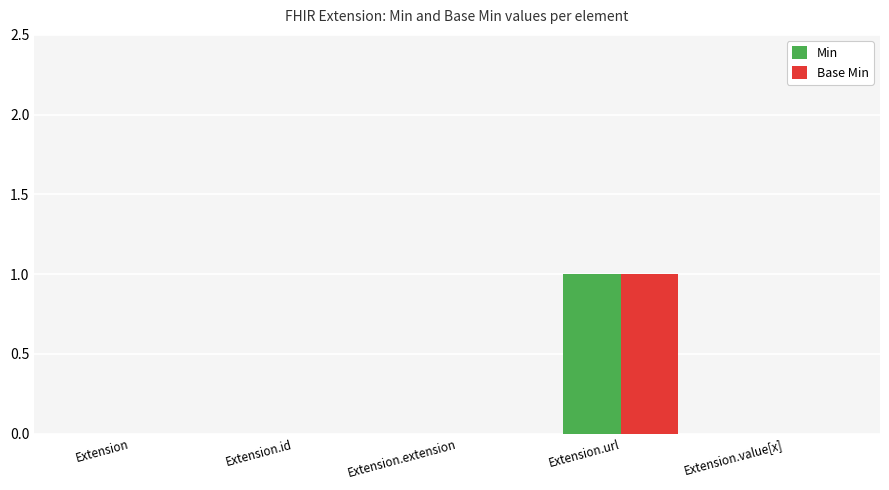

Which label corresponds to the largest value in the chart?

Extension.url